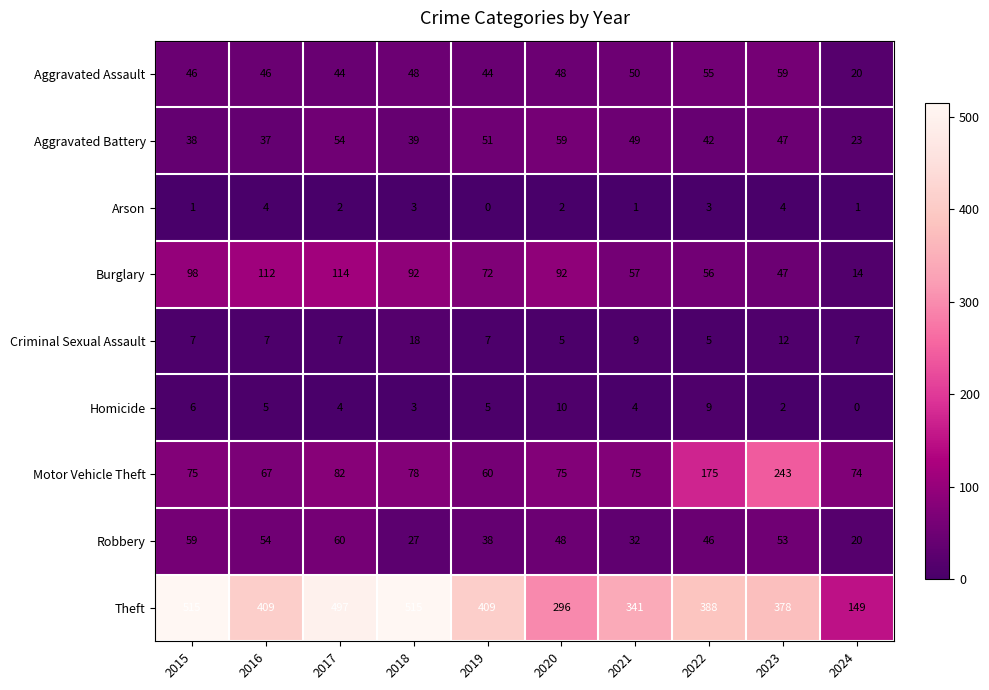

Which series has the largest total across all categories?

Theft